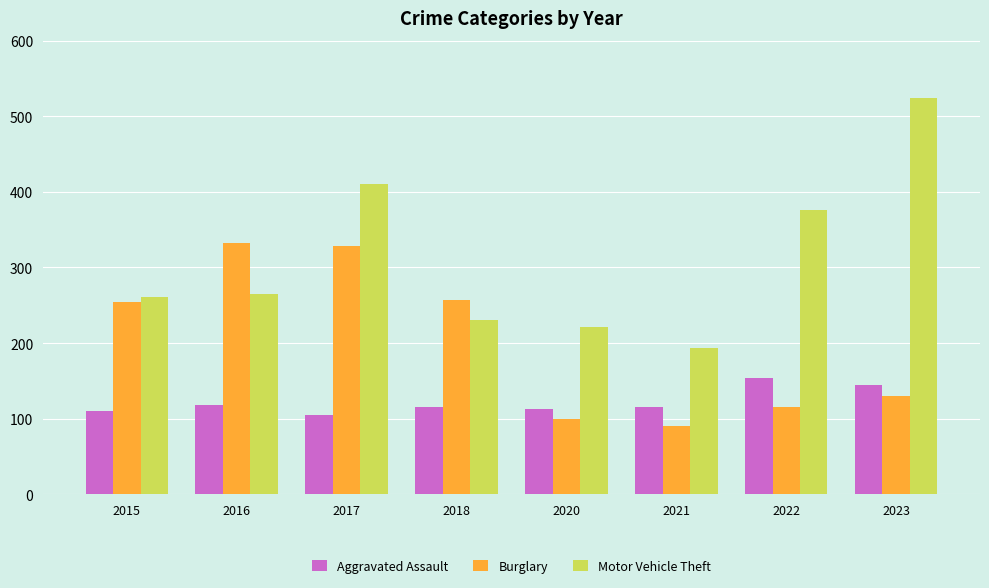

What is the value of the Aggravated Assault bar at the 7th from the left?

154